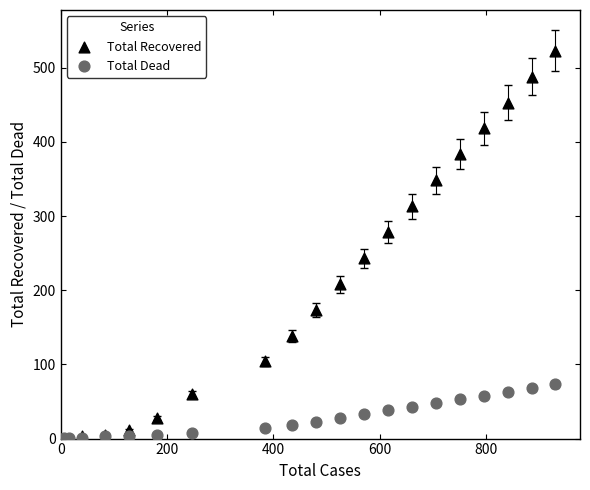

Which series reaches the maximum Y coordinate?

Total Recovered